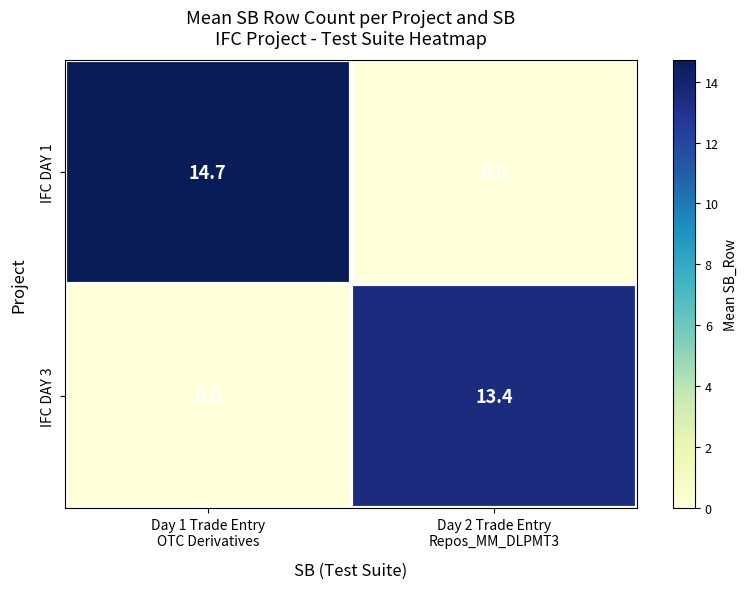

What is the highest value of the IFC DAY 1 series?

14.7